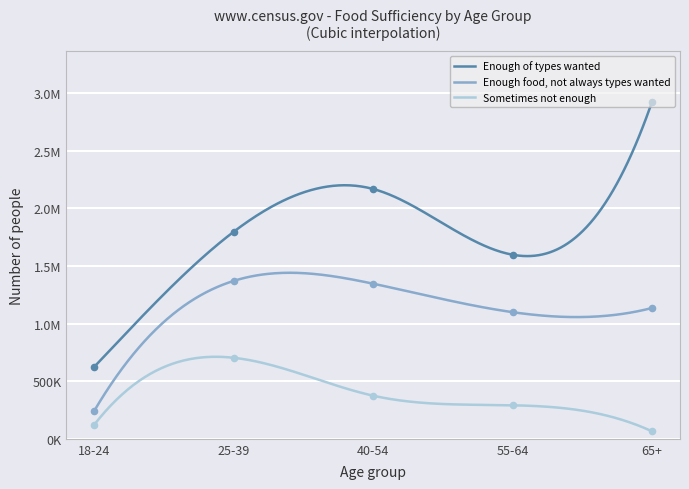

Which series contains the highest Y value?

Enough of types wanted